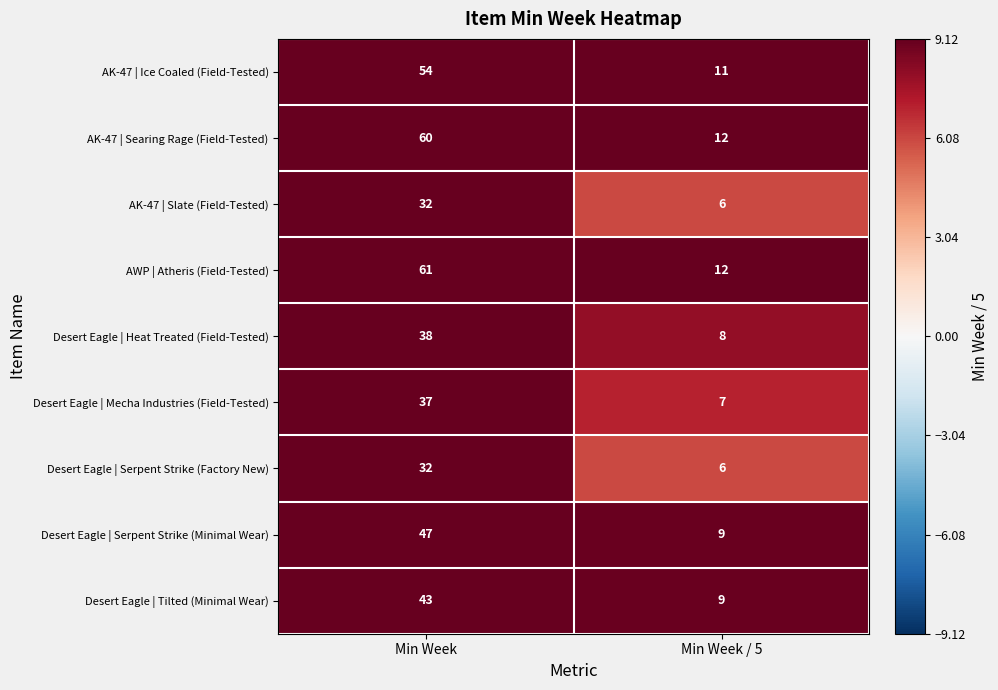

At how many categories does at least one series exceed 52?

1